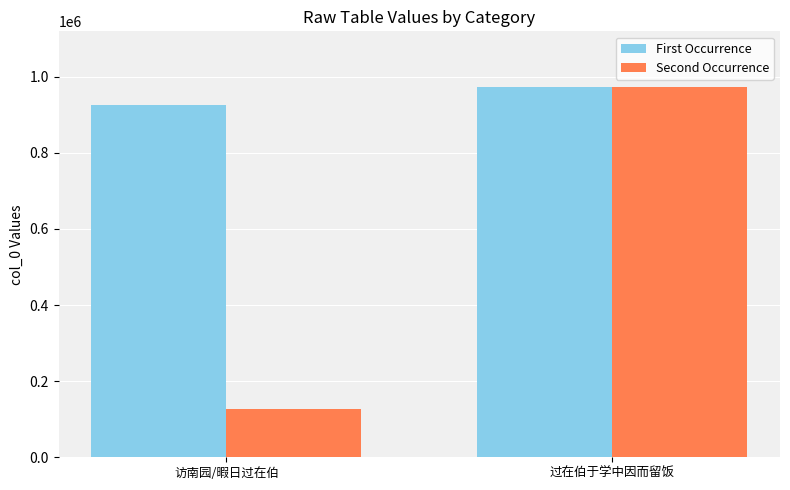

Where is Second Occurrence nearest to the value 549660?

访南园/暇日过在伯